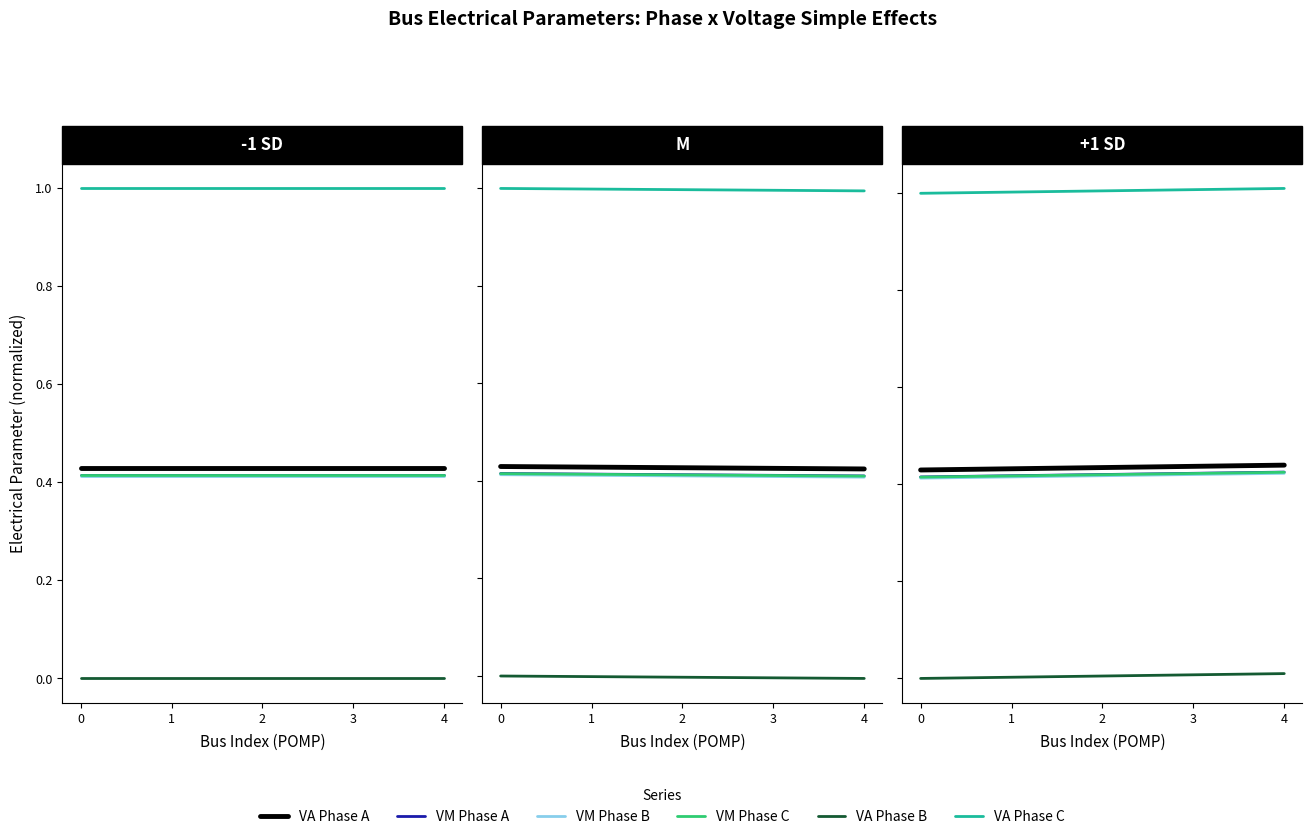

True or false: VM Phase B and VM Phase C cross at least once.

False